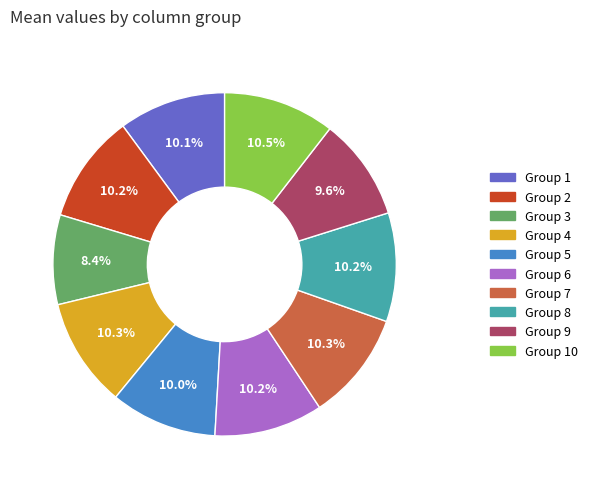

Is there a majority slice in this chart?

No